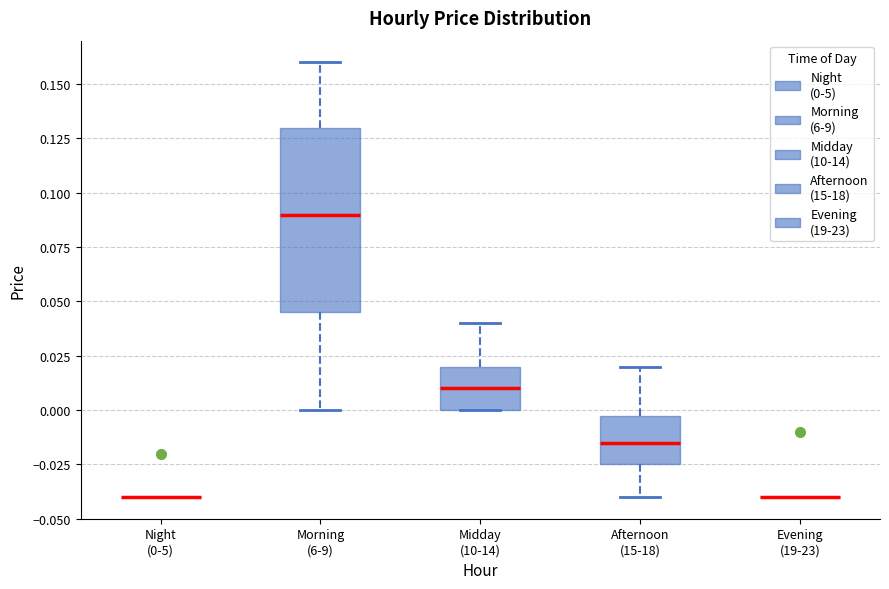

Reading left to right, transcribe this box plot: for each box, give where its median line is, the range the box spans, and where its two whiskers end, as read against the y-axis. The values are not printed on the chart, so give them approximately, as read against the axis.

Night (0-5): box collapsed to a line at -0.040, whiskers -0.040 to -0.040
Morning (6-9): median 0.090, box 0.045 to 0.130, whiskers 0.000 to 0.160
Midday (10-14): median 0.010, box 0.000 to 0.020, whiskers 0.000 to 0.040
Afternoon (15-18): median -0.015, box -0.025 to 0.000, whiskers -0.040 to 0.020
Evening (19-23): box collapsed to a line at -0.040, whiskers -0.040 to -0.040